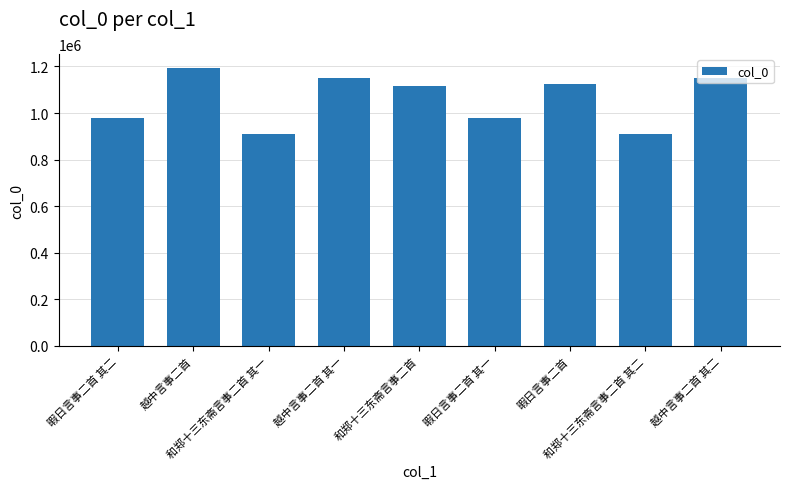

Are the bars horizontal?

No